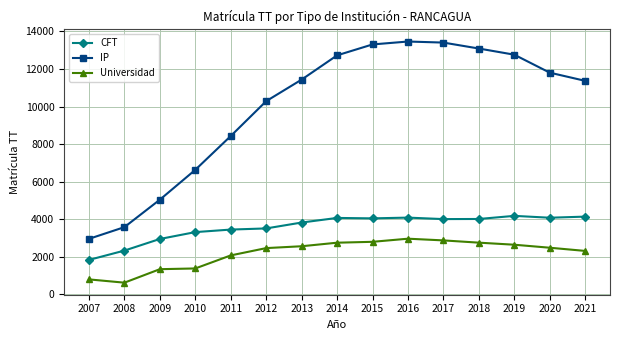

What is the value of the CFT point at the 15th from the left?

4137